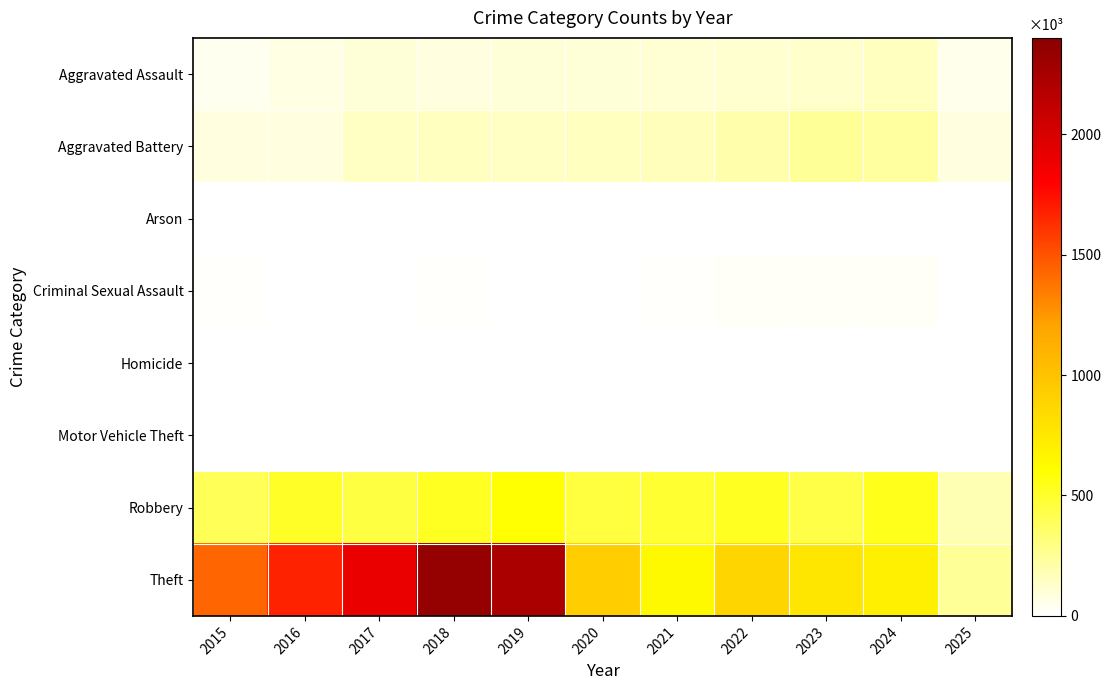

Count the number of categories in the chart.

11